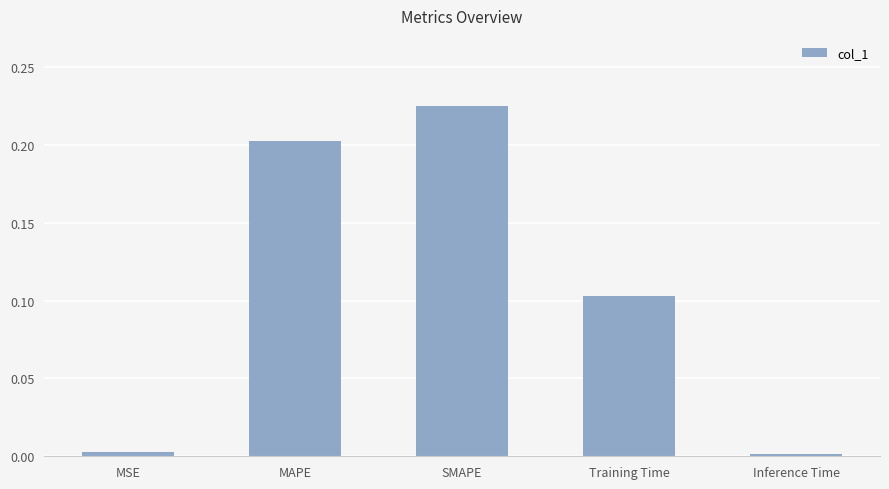

What is the sum of all values?

0.5